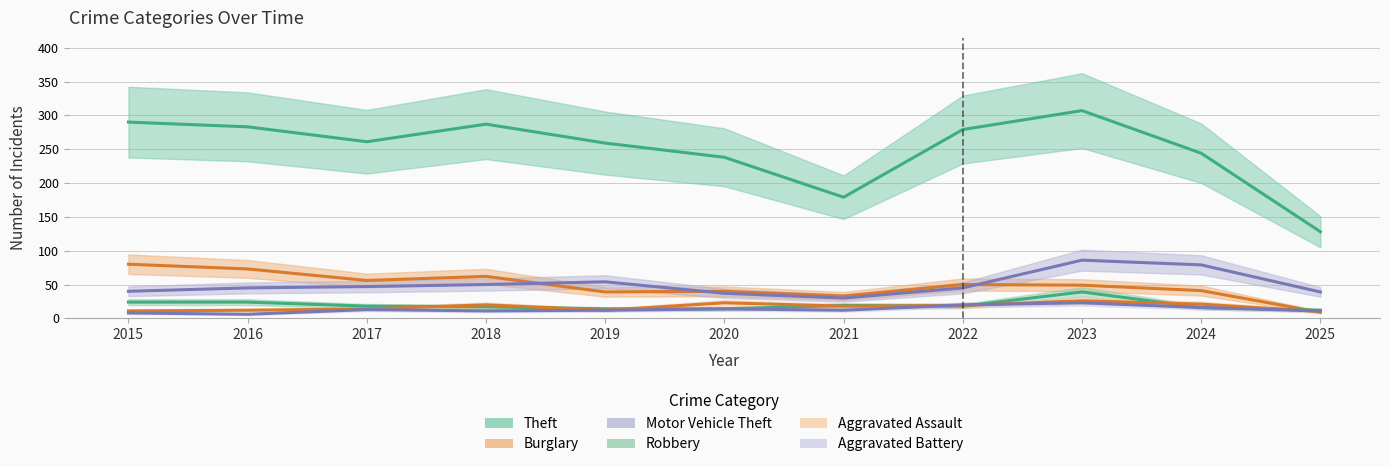

What is the highest value of the Aggravated Battery series?

23